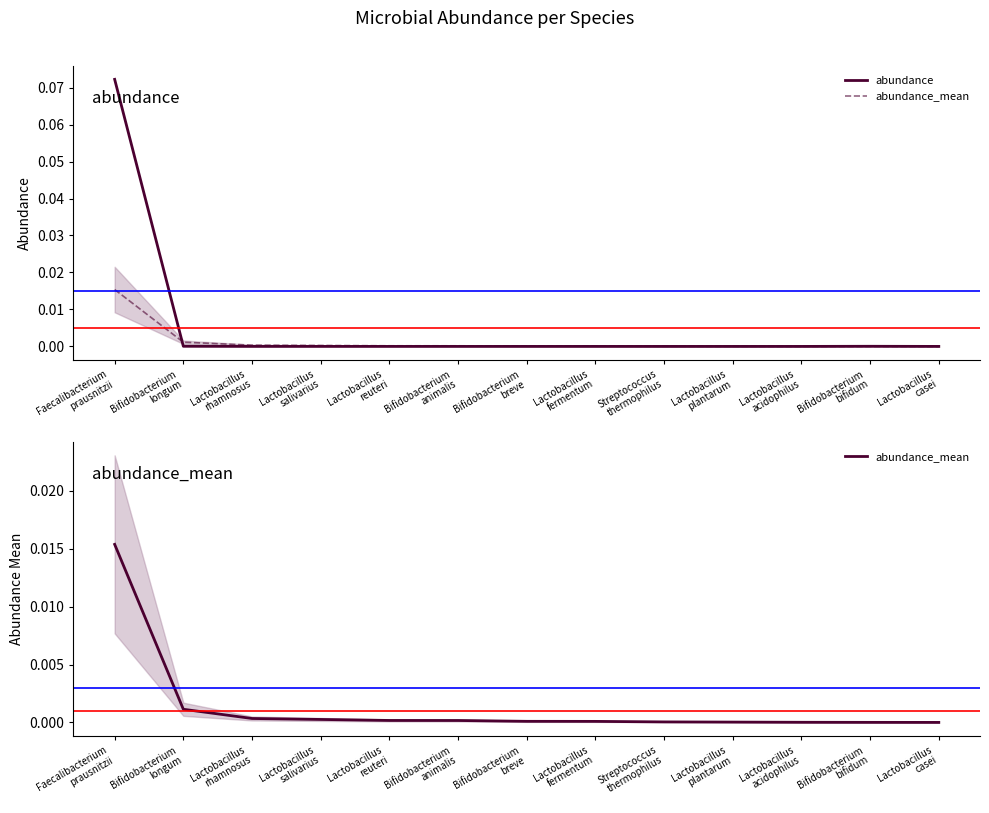

Is it true that abundance equals 0.0 at Bifidobacterium
longum?

True